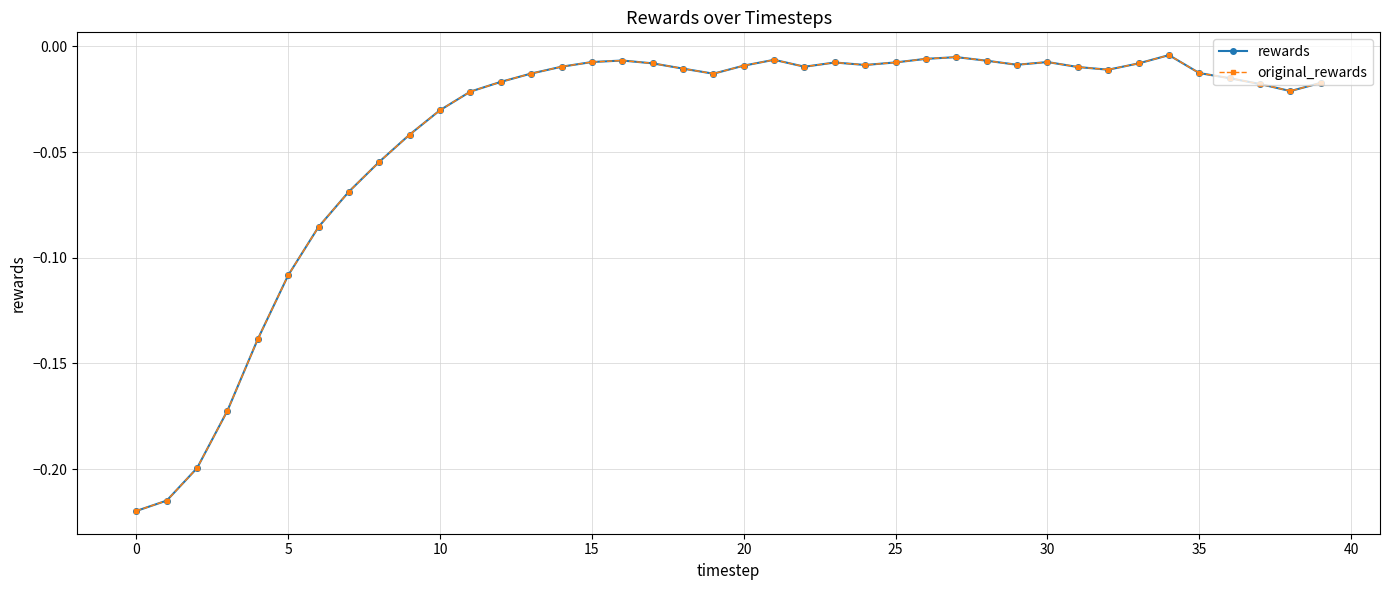

How many interior local peaks does the original_rewards series have?

6